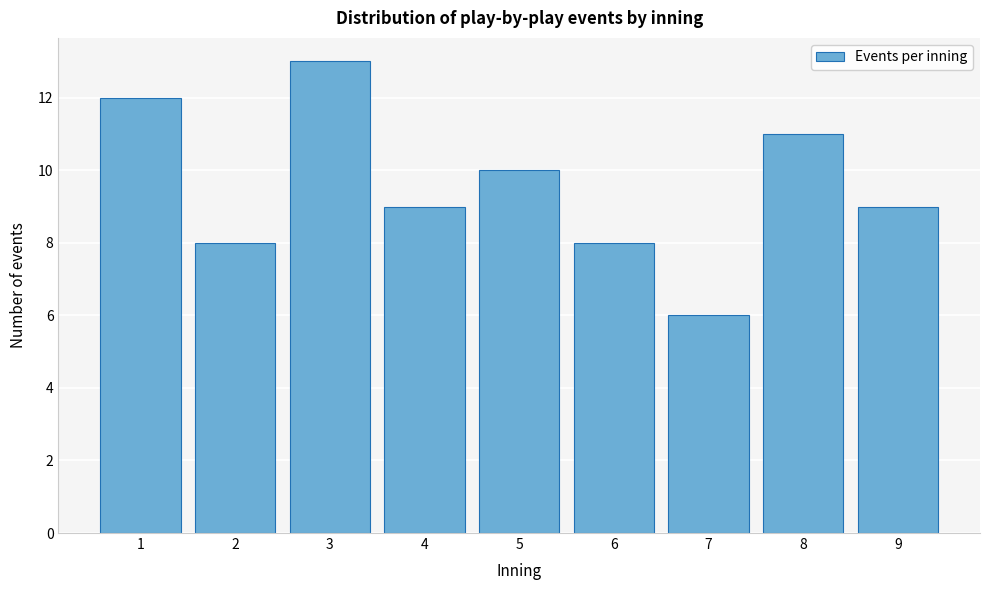

Reading left to right, transcribe this chart: for each bar, give the range it covers on the x-axis and its height. The values are not printed on the chart, so give them approximately, as read against the axis.

0.5 to 1.5: 12
1.5 to 2.5: 8
2.5 to 3.5: 13
3.5 to 4.5: 9
4.5 to 5.5: 10
5.5 to 6.5: 8
6.5 to 7.5: 6
7.5 to 8.5: 11
8.5 to 9.5: 9